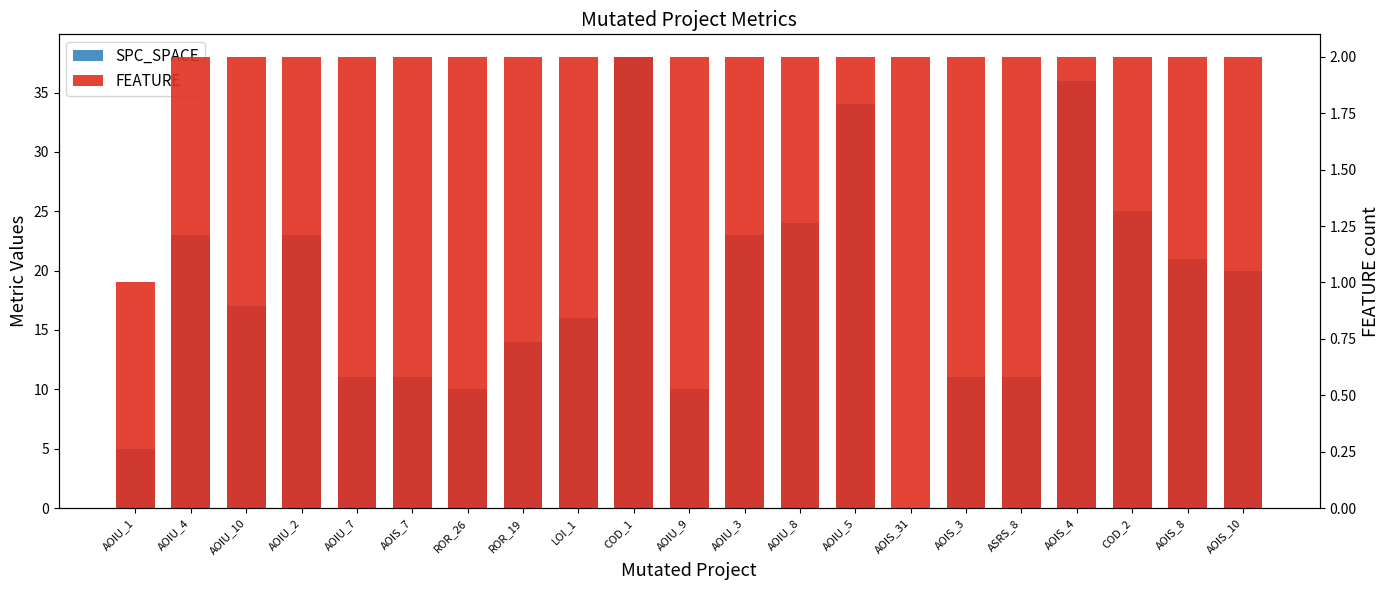

True or false: SPC_SPACE has a value of 50 at COD_1.

False